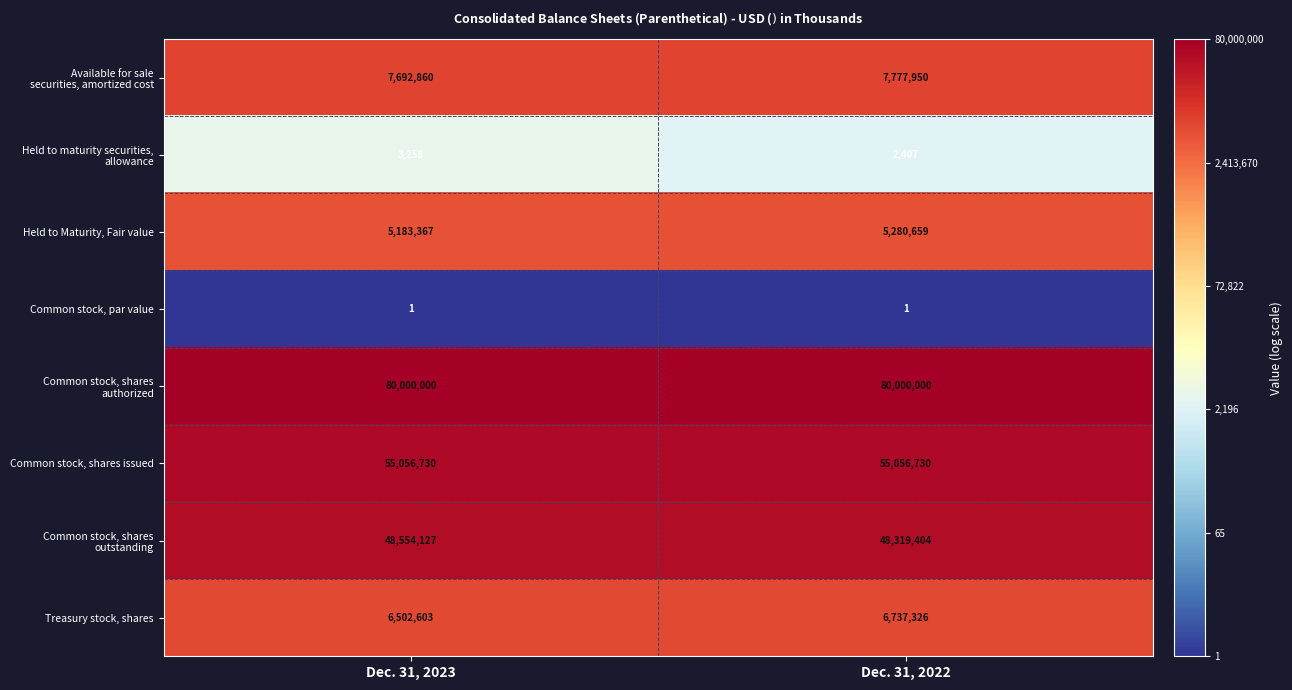

What is the spread (max minus min) of values at Dec. 31, 2022?

79999999